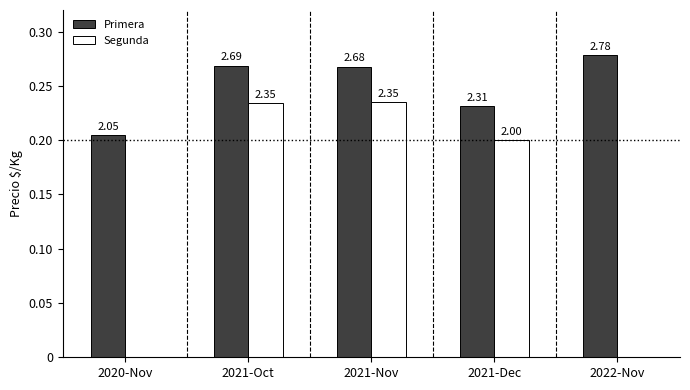

Reading right to left, transcribe all the data shown in this chart.

Primera: 2022-Nov=2781	2021-Dec=2312	2021-Nov=2679	2021-Oct=2688	2020-Nov=2050
Segunda: 2022-Nov=0	2021-Dec=2000	2021-Nov=2354	2021-Oct=2345	2020-Nov=0